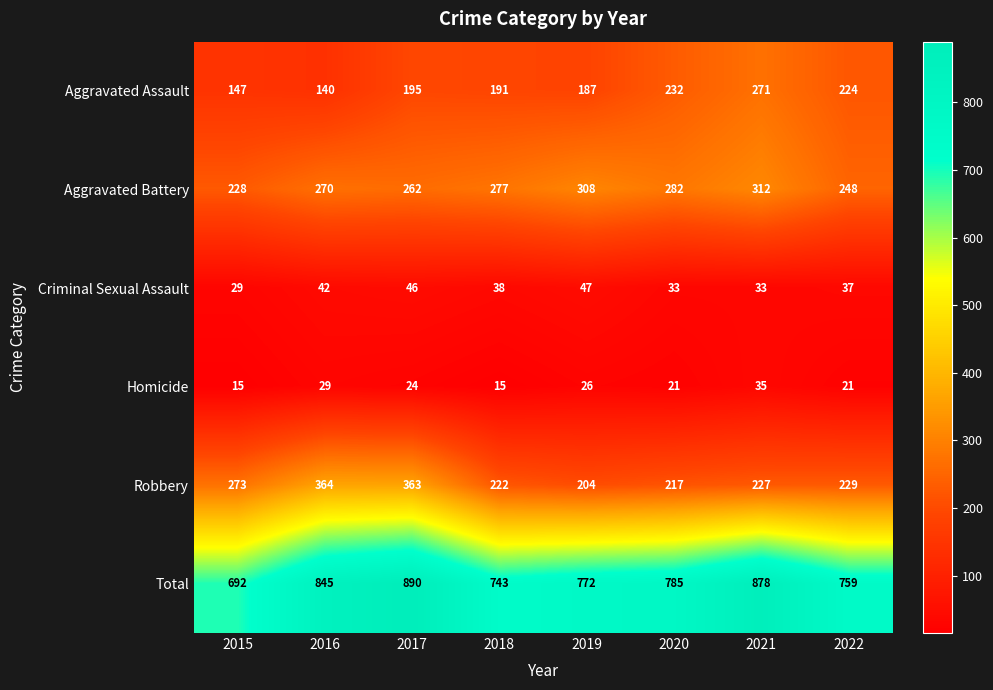

What is the difference between the maximum and minimum values in the Aggravated Battery series?

84